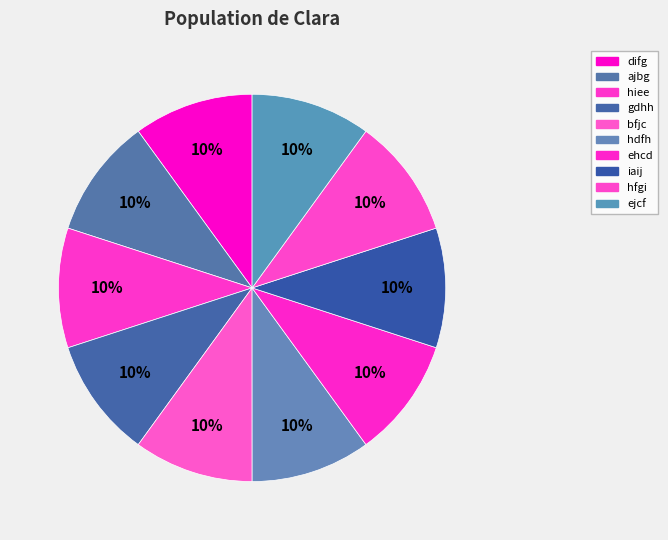

What is the largest slice in the pie chart?

ajbg